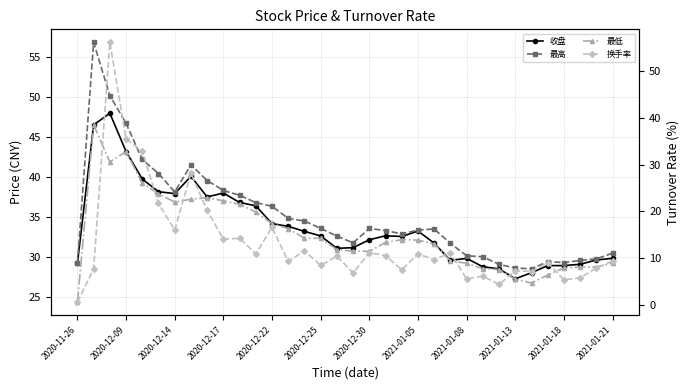

What is the sum of the 换手率 values at 22 and 16?

20.2